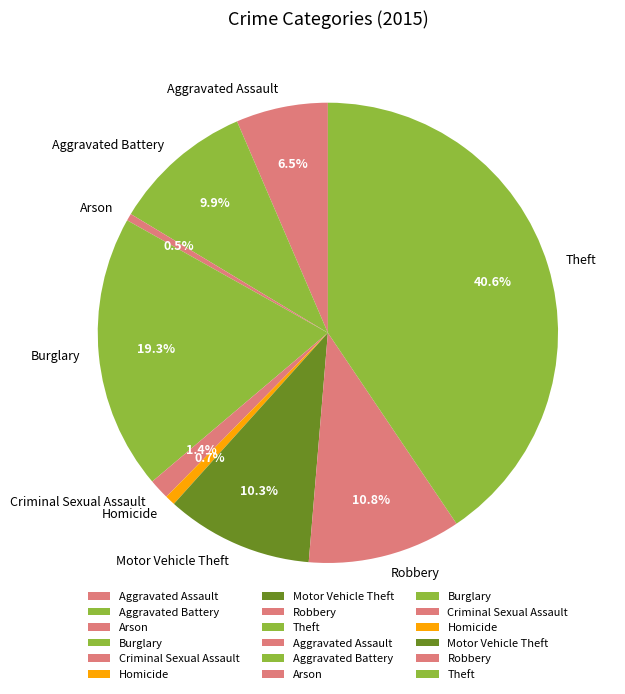

How many slices are in this pie chart?

9